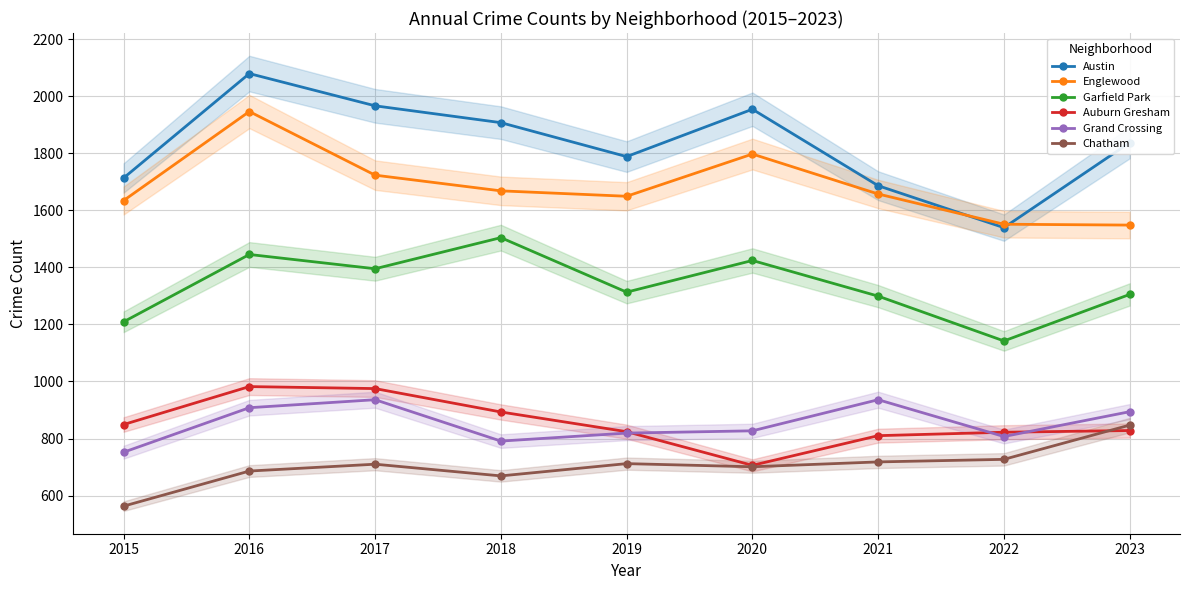

What is the sum of the Grand Crossing values at 2017 and 2022?

1743